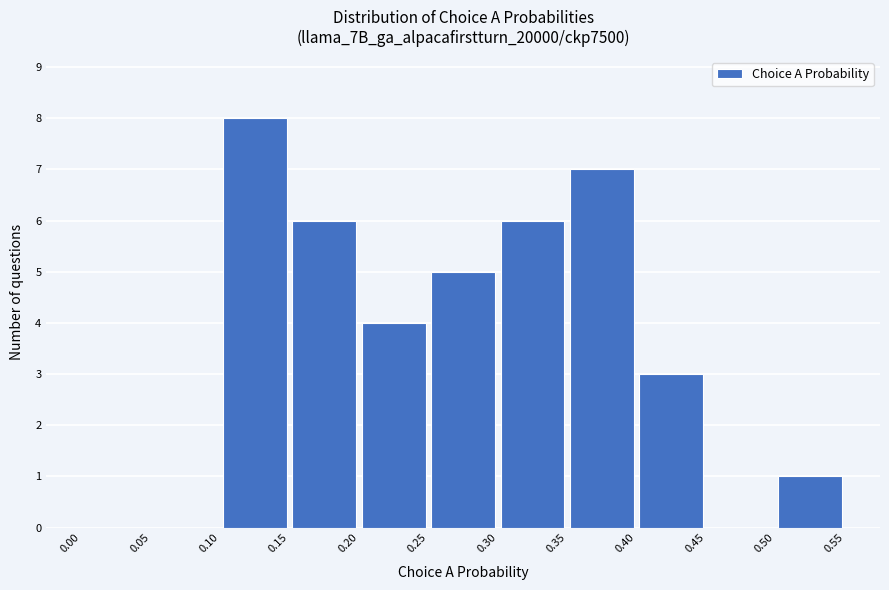

How tall is the bar that spans 0.35 to 0.40 on the x-axis? The values are not printed on the chart, so give them approximately, as read against the axis.

7